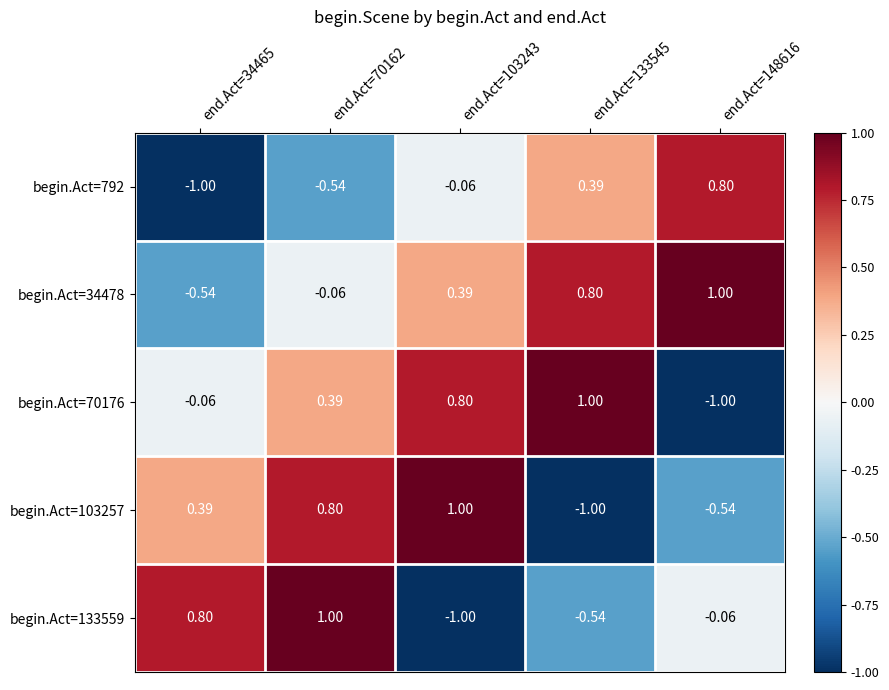

How many positive values does the begin.Act=34478 series have?

3